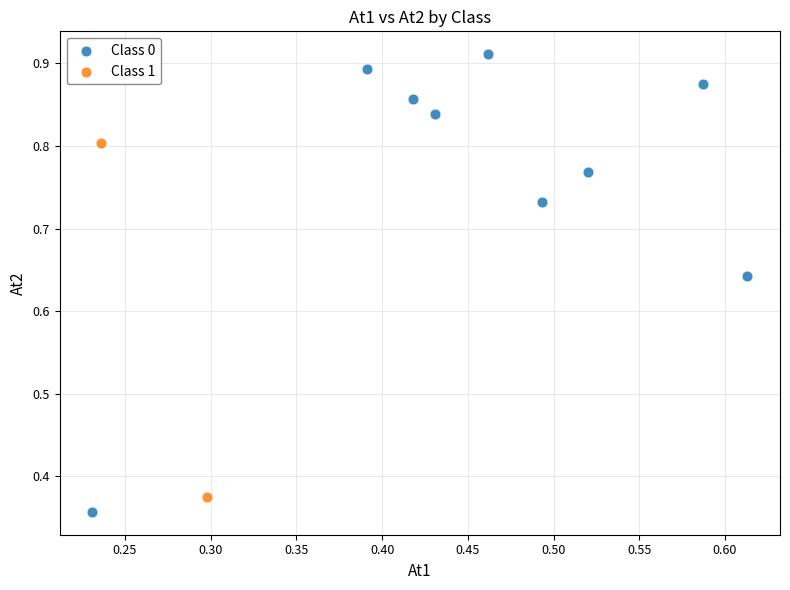

Which series contains the lowest Y value?

Class 0